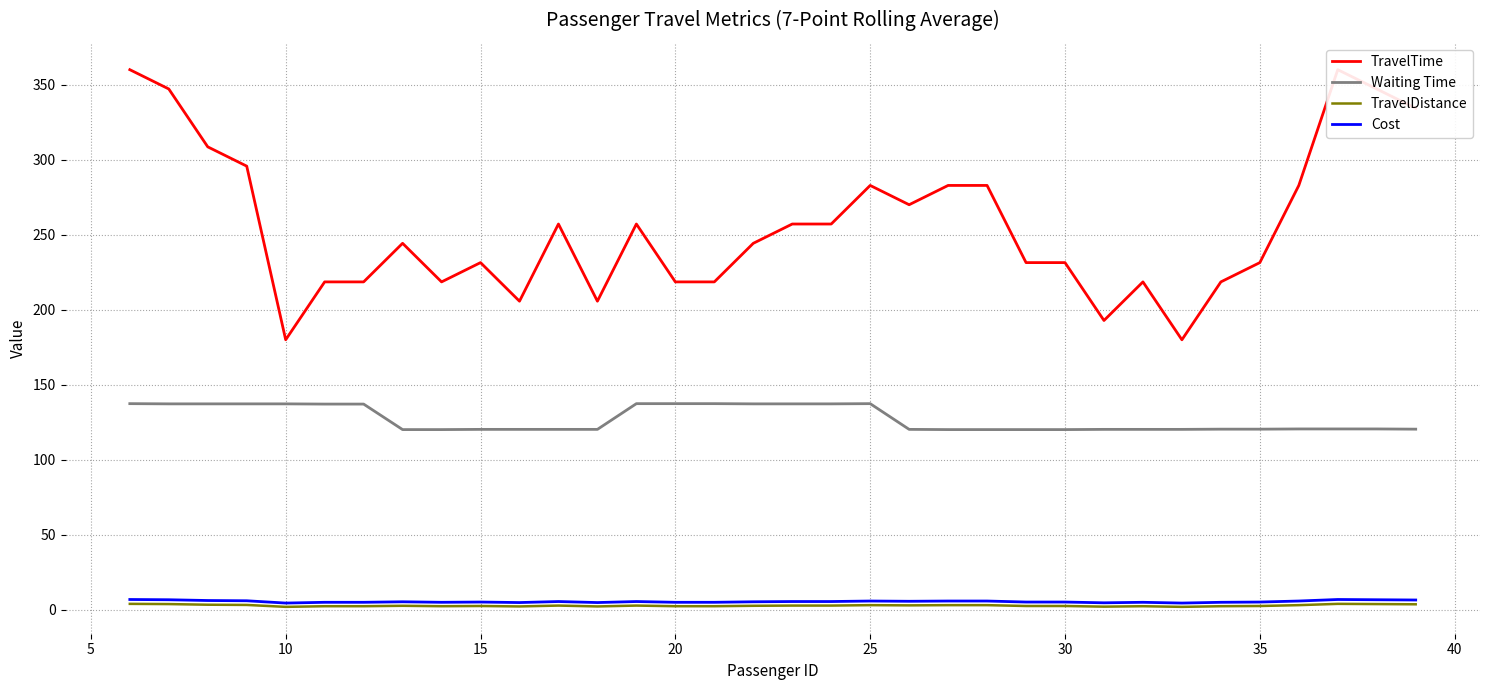

How many lines are shown in the chart?

4